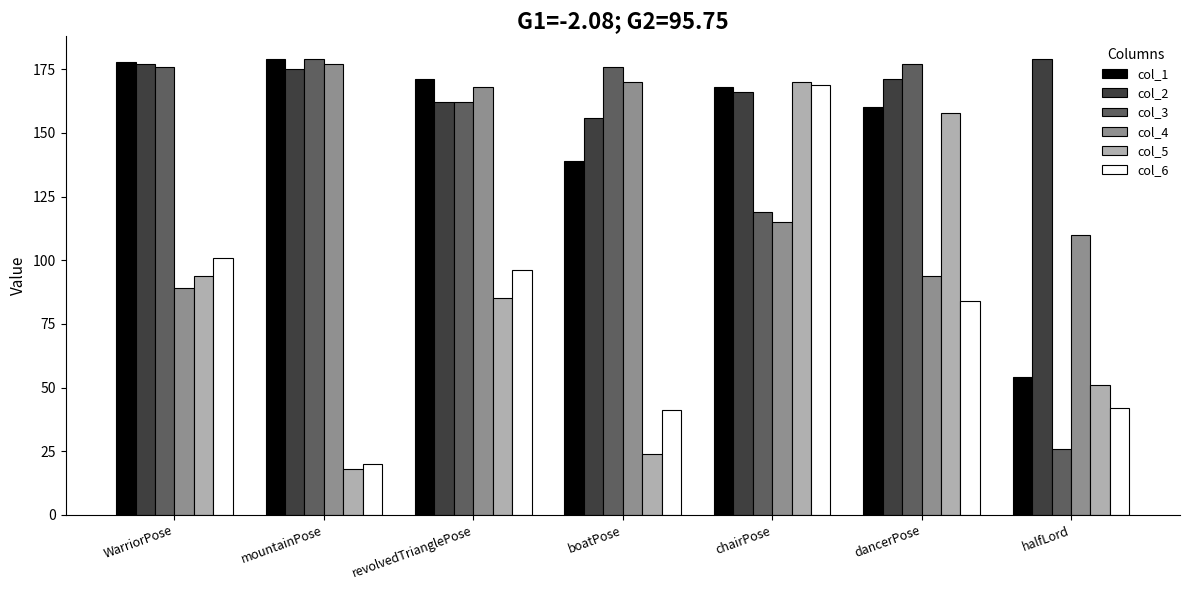

At how many categories does at least one series exceed 168?

7